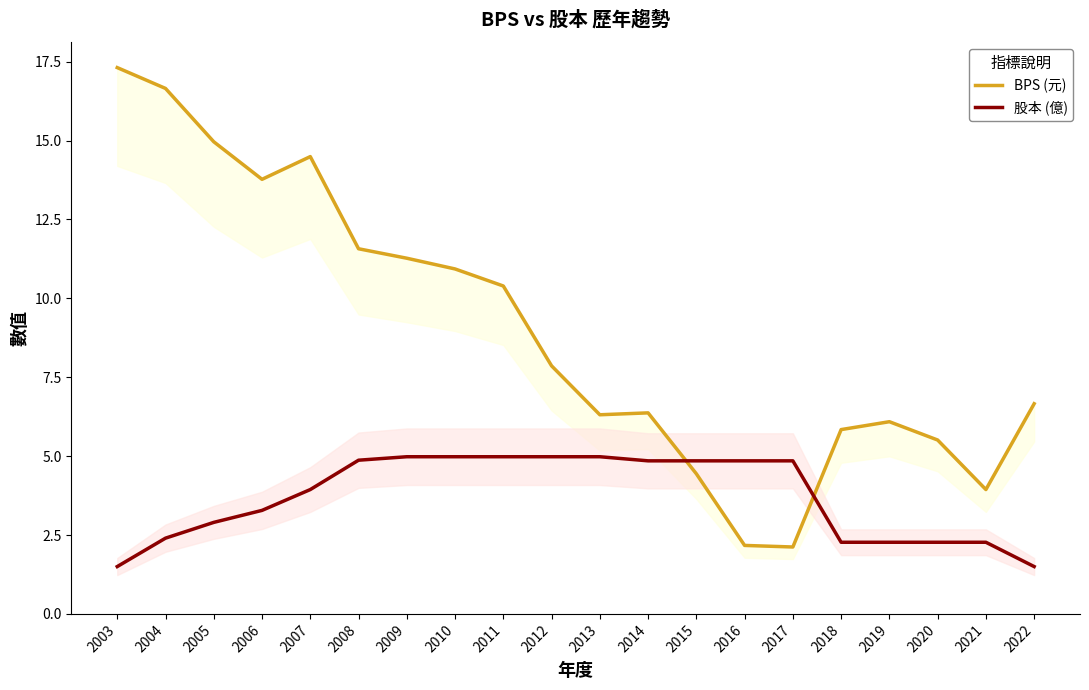

At which category does the chart reach its minimum across all series?

2003